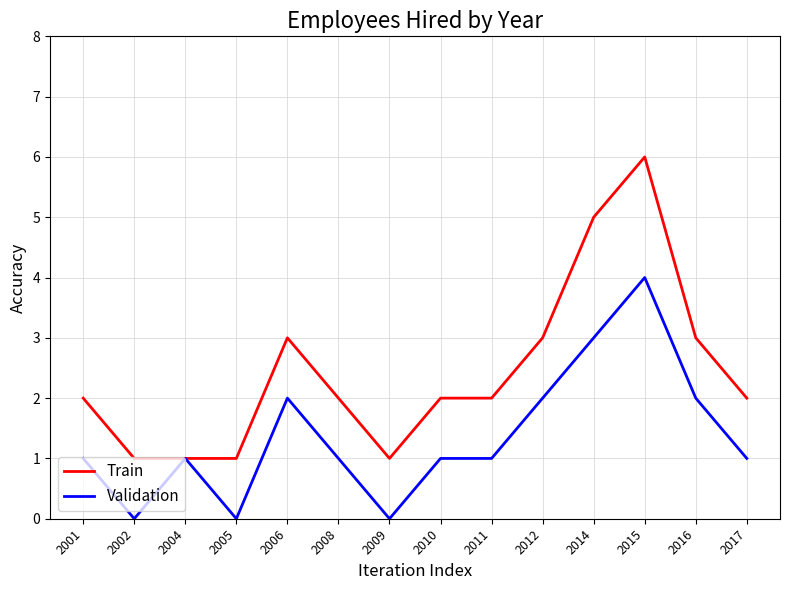

Which series has the largest range (max minus min)?

Train